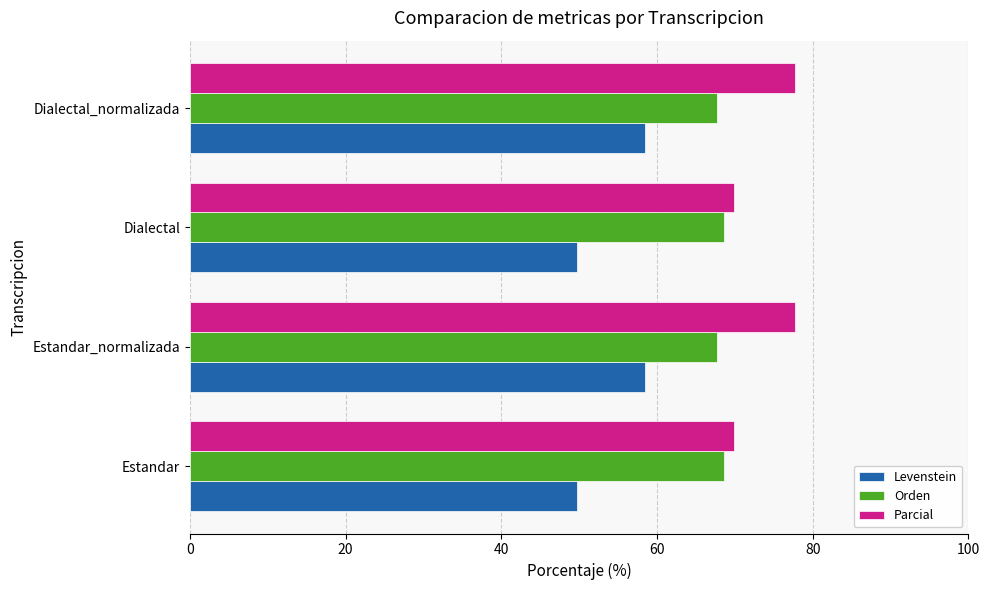

Which series has the largest total across all categories?

Parcial